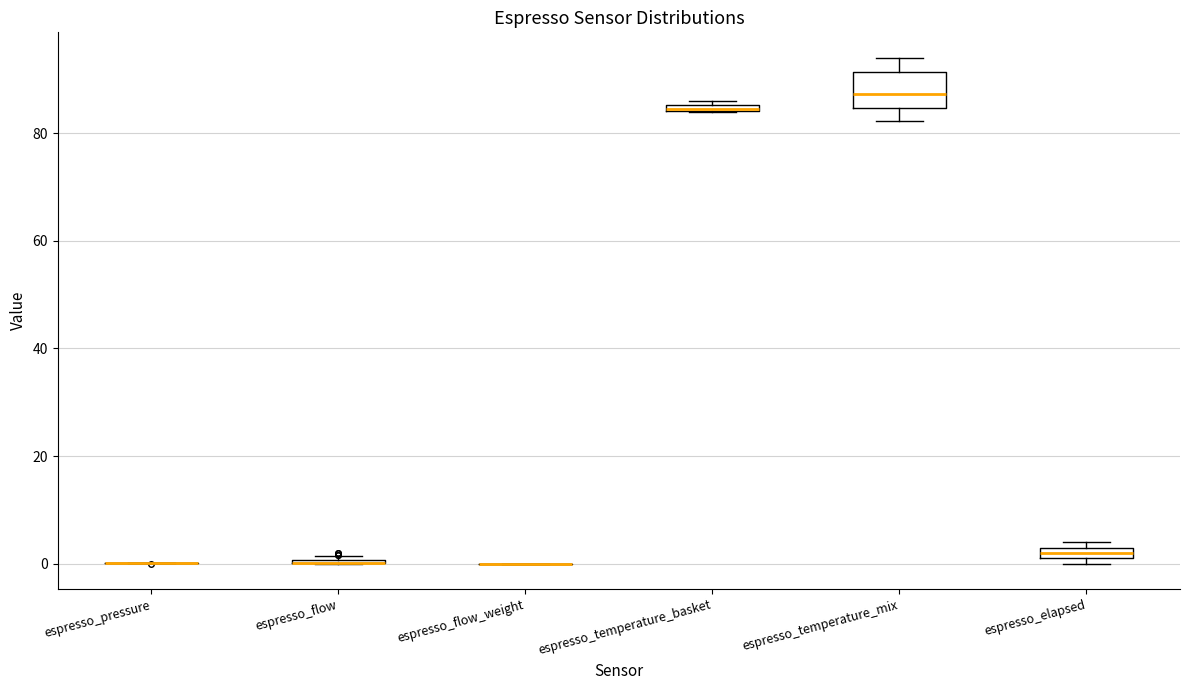

Comparing the boxes themselves (not the whiskers), which one is the tallest?

espresso_temperature_mix